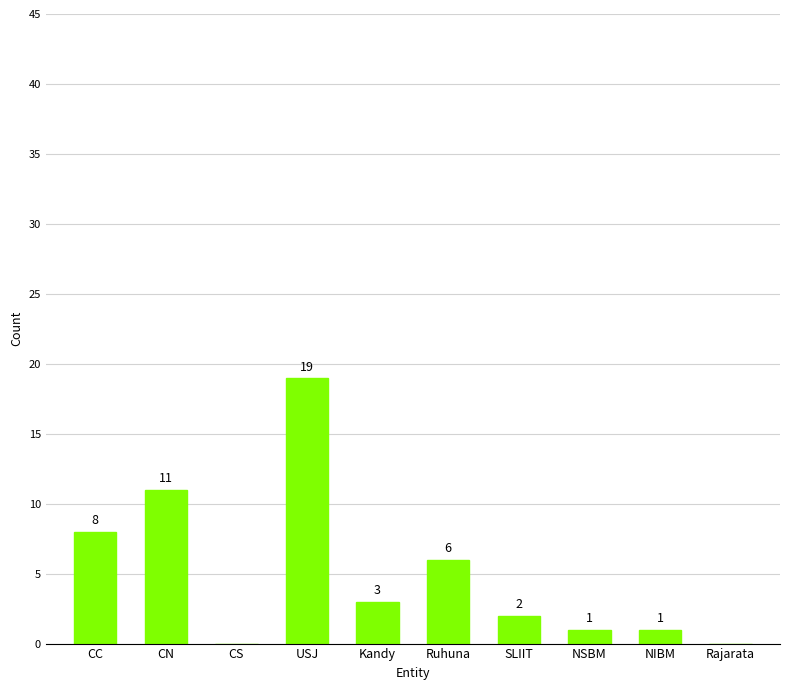

Reading left to right, extract all data points from this chart.

CC=8	CN=11	CS=0	USJ=19	Kandy=3	Ruhuna=6	SLIIT=2	NSBM=1	NIBM=1	Rajarata=0